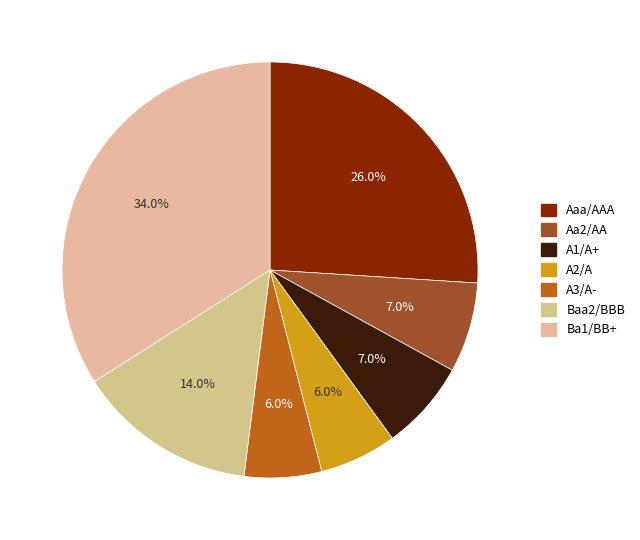

To the nearest percent, what is the combined percentage of A1/A+ and Baa2/BBB?

21%